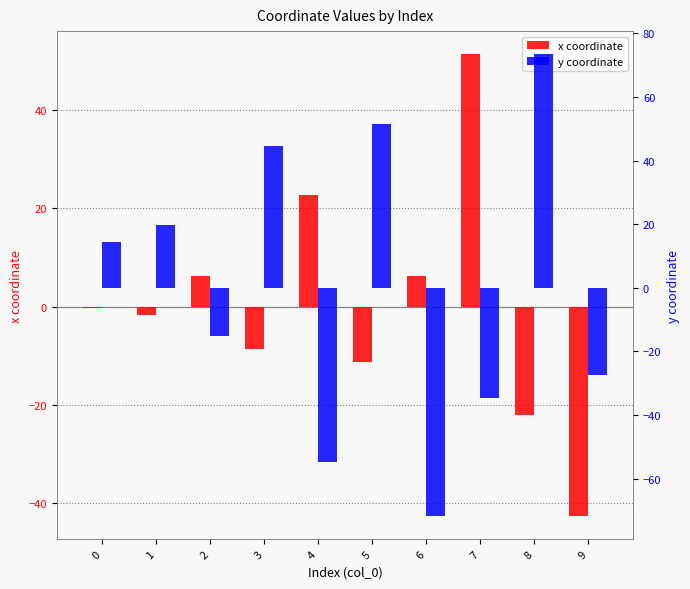

How many bars are there in total?

20